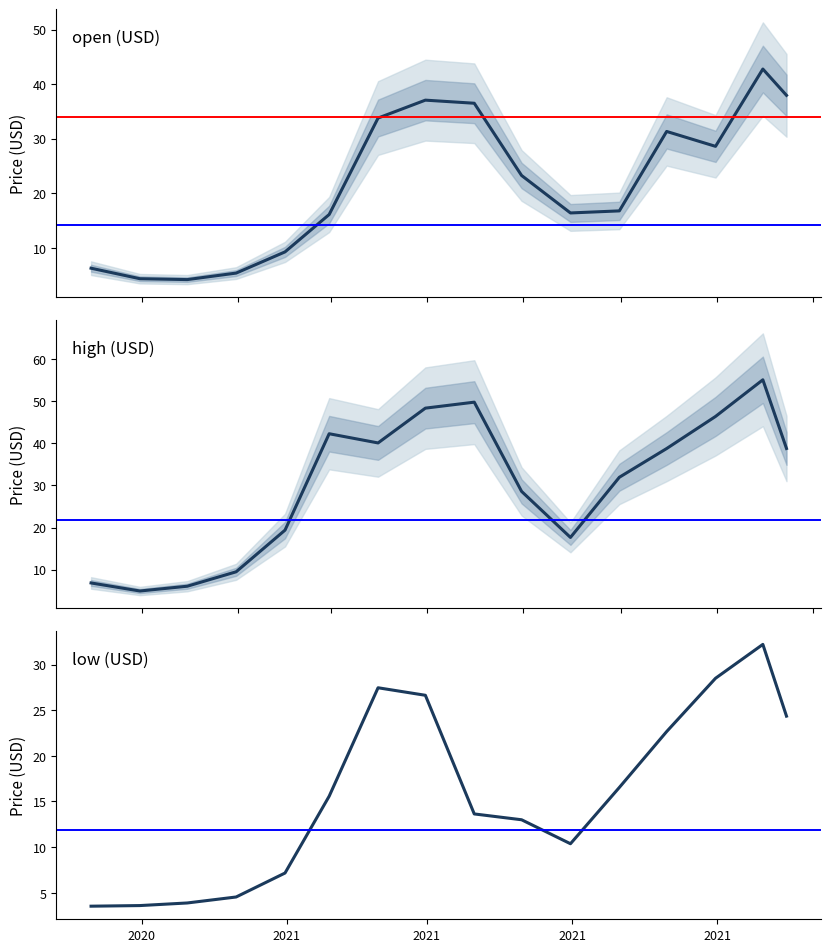

True or false: low (USD) and high (USD) intersect in this chart.

False